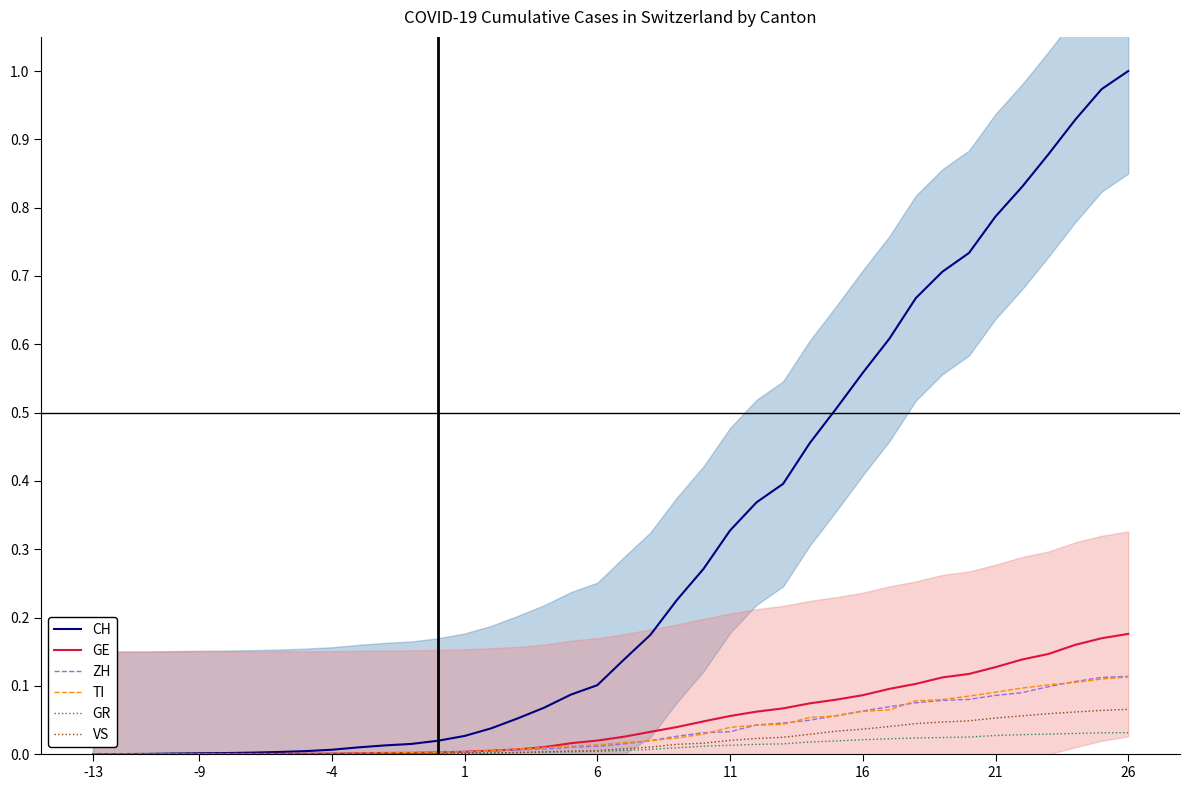

True or false: CH and VS intersect in this chart.

False